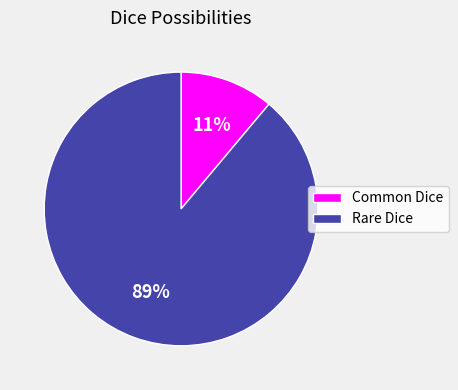

What is the smallest slice in the pie chart?

Common Dice